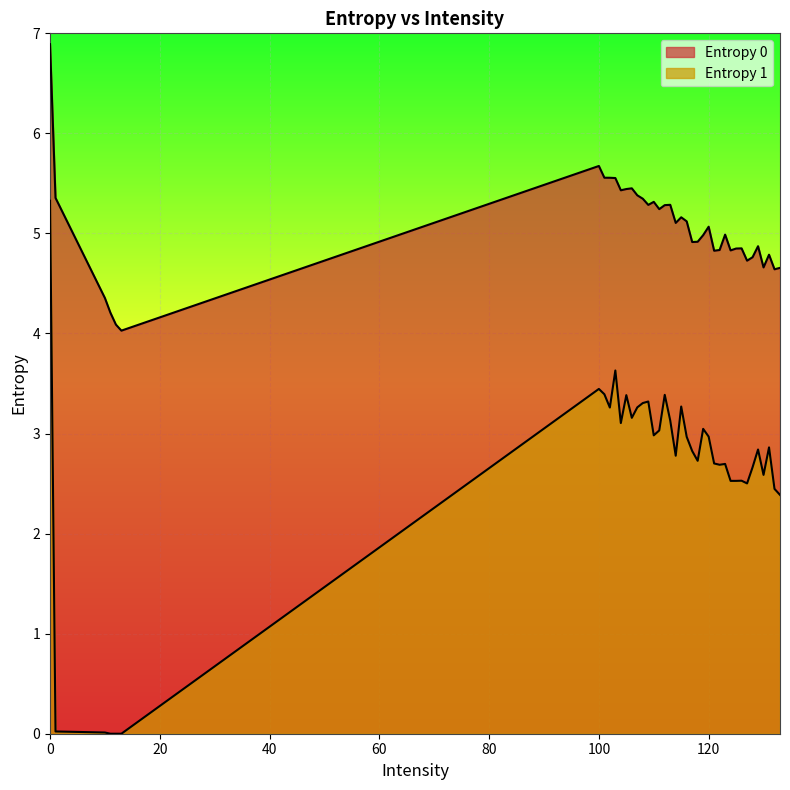

How many lines are shown in the chart?

2